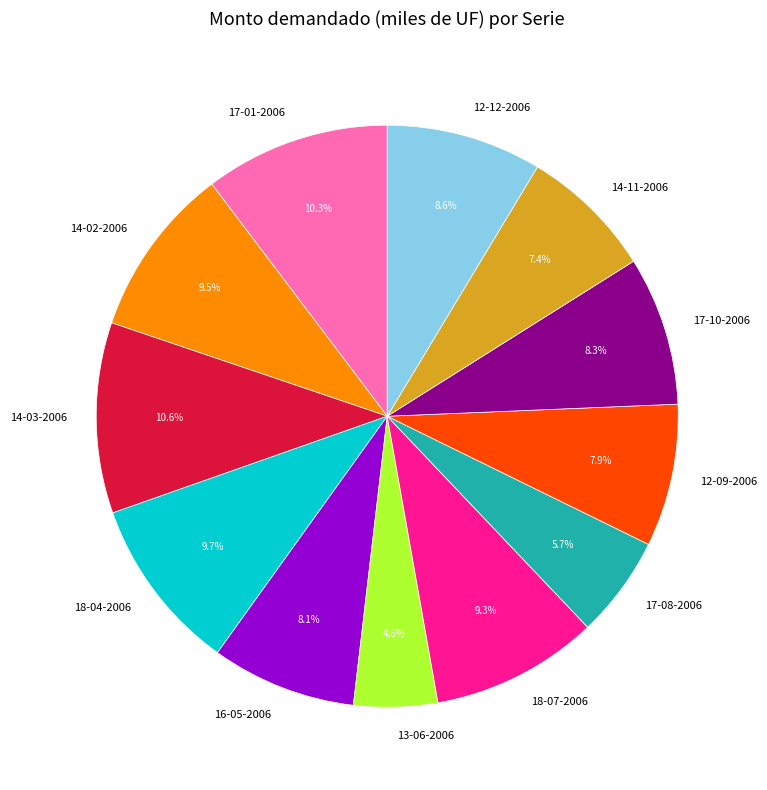

Combined, do 12-09-2006 and 17-08-2006 account for over 50%?

No